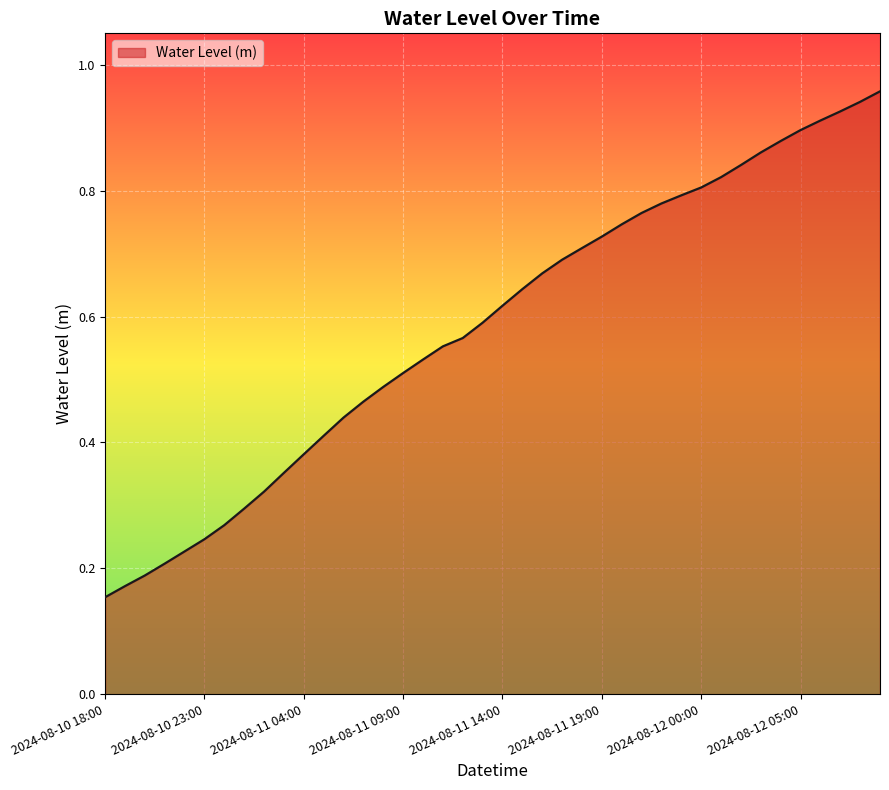

Does the chart have visible grid lines?

Yes